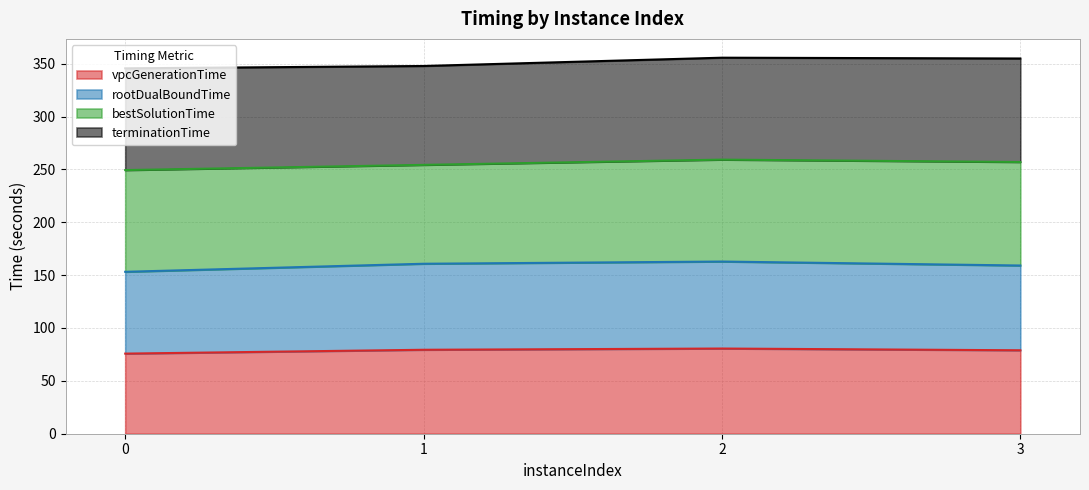

The vpcGenerationTime series shows 75.8 at 0. True or false?

True